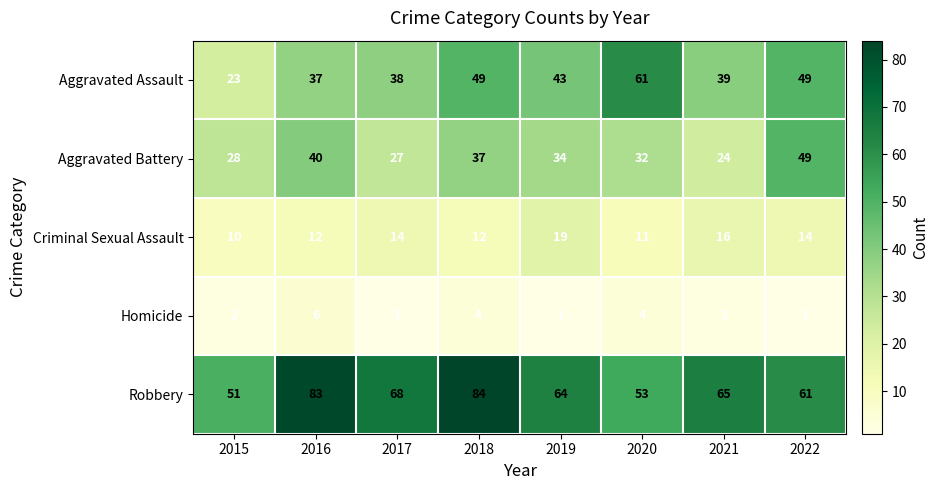

True or false: Aggravated Assault has a value of 37 at 2016.

True